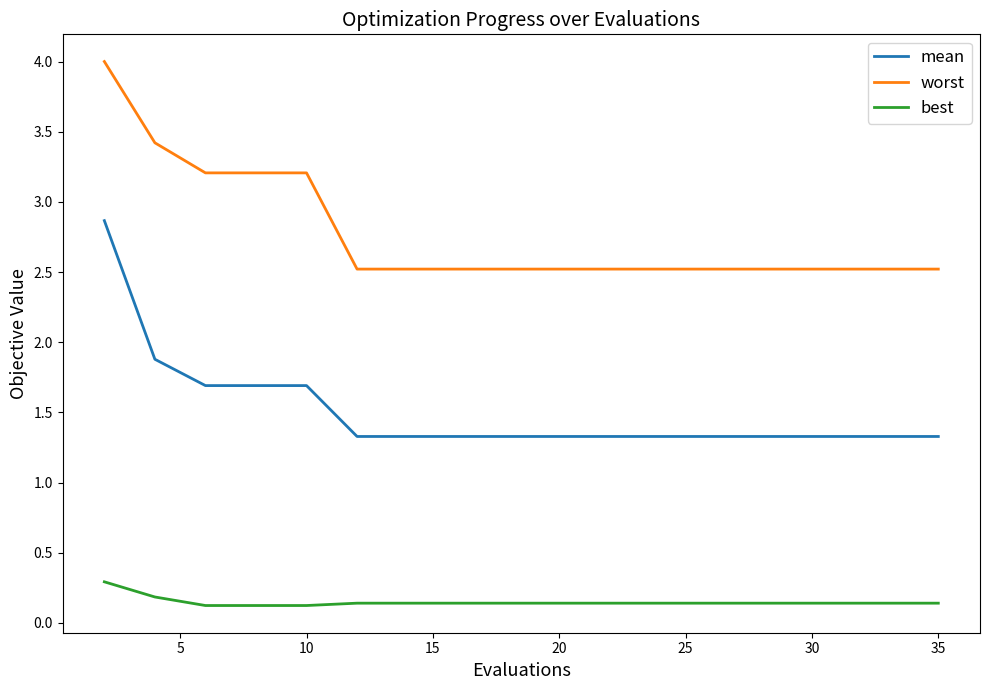

Which series has the largest range (max minus min)?

mean